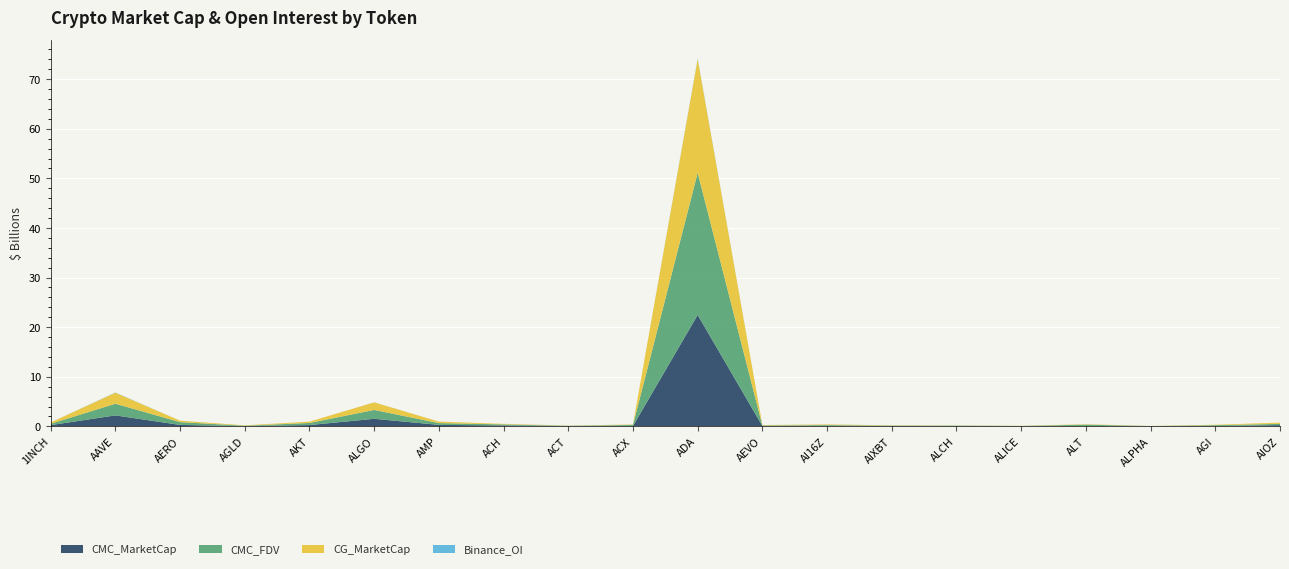

Reading left to right, what are all the values shown in this chart?

CMC_MarketCap: 253475991.8	2217143398.5	292624743.1	60830414.9	268880395.5	1528377511.1	302867740.9	187651934.9	50841261.4	85452304.0	22463050710.9	86830392.0	131573623.4	65819991.9	58809177.2	39752875.0	81446054.7	28812761.4	70554960.7	253465954.9
CMC_FDV: 274459666.8	2349663175.5	569028096.0	75536408.7	420767214.2	1785752080.0	358376966.9	211182525.7	50841261.4	209655584.9	28656461147.6	96138919.7	131573773.0	77025004.2	69187267.3	39752875.0	268554928.4	31250283.5	171159241.6	253465954.9
CG_MarketCap: 253718364.0	2219211325.0	292001709.0	73242097.0	266881797.0	1529276946.0	303286485.0	104460632.0	51022299.0	85431648.0	22925864250.0	86812173.0	131811514.0	65971145.0	58829975.0	36588228.0	81453761.0	28872286.0	90883134.0	253451509.0
Binance_OI: 3550230.0	48663740.0	2322087.0	2979768.0	1508339.0	11500818.0	0.0	5530669.0	20768667.0	2882344.0	134132457.0	3180502.0	12238981.0	5928346.0	28616292.0	2863673.0	2880197.0	1504149.0	0.0	0.0